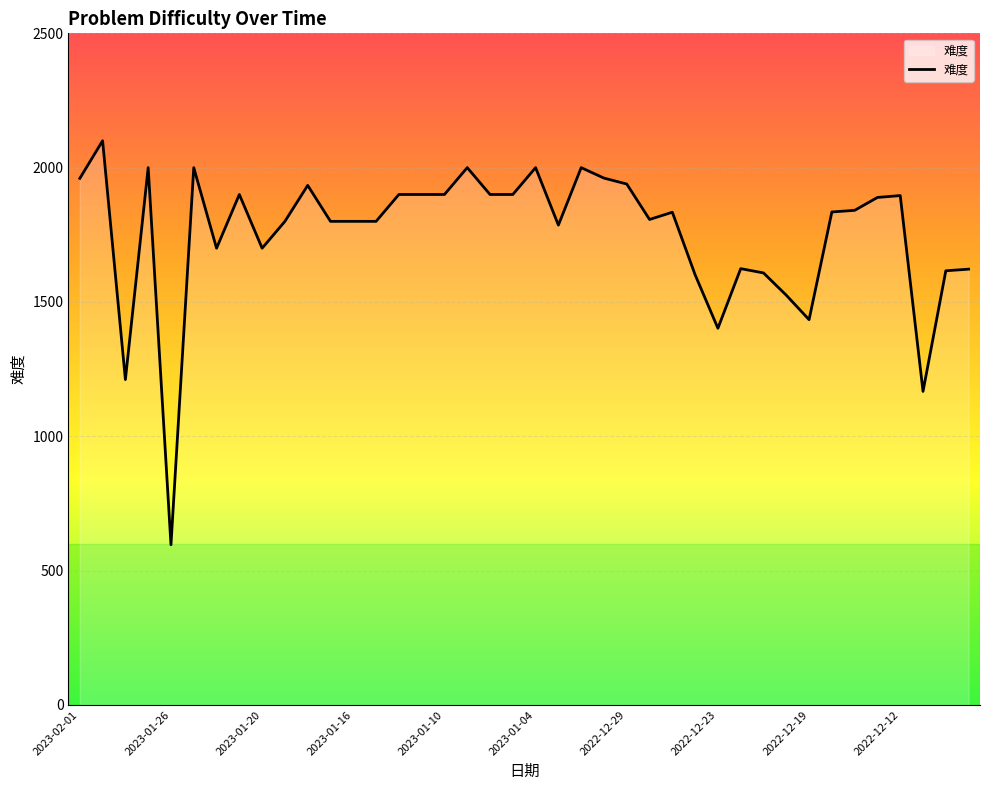

Count the number of data series in this chart.

1